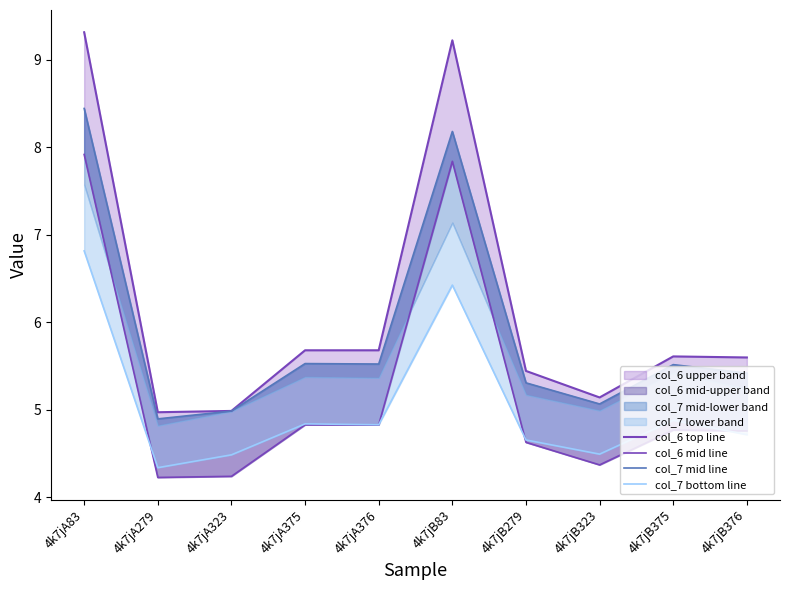

What is the difference between the second highest and minimum values in the col_7 mid line series?

3.3